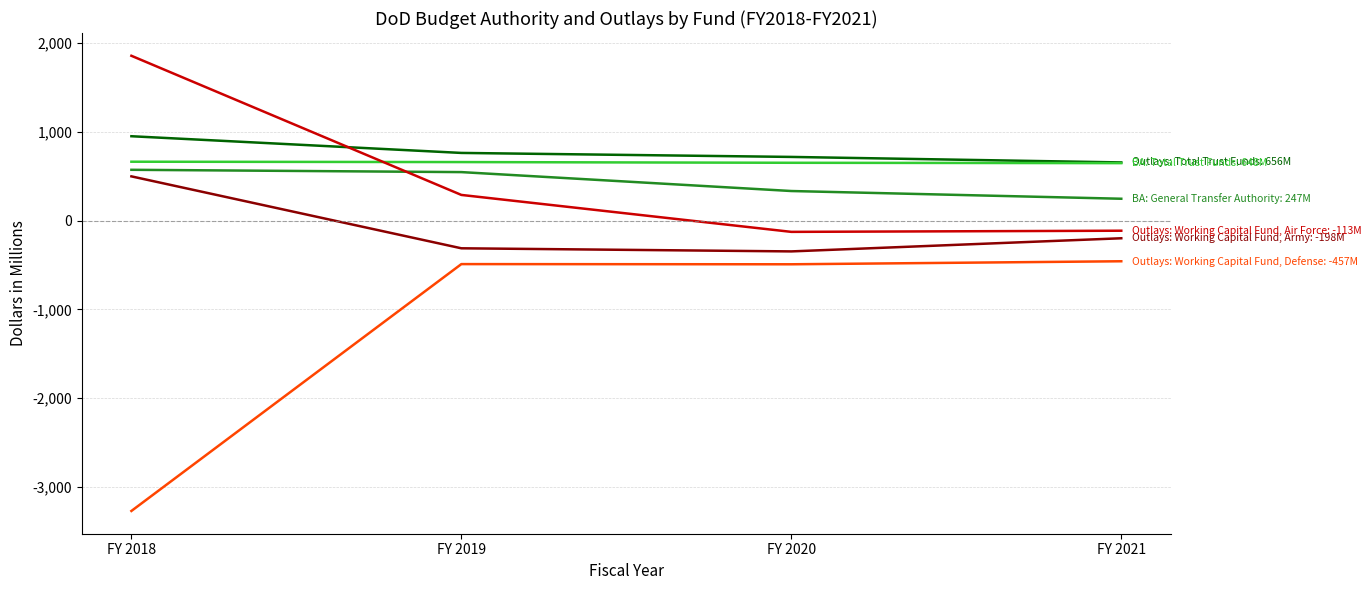

What is the total value across all series at FY 2019?

1460